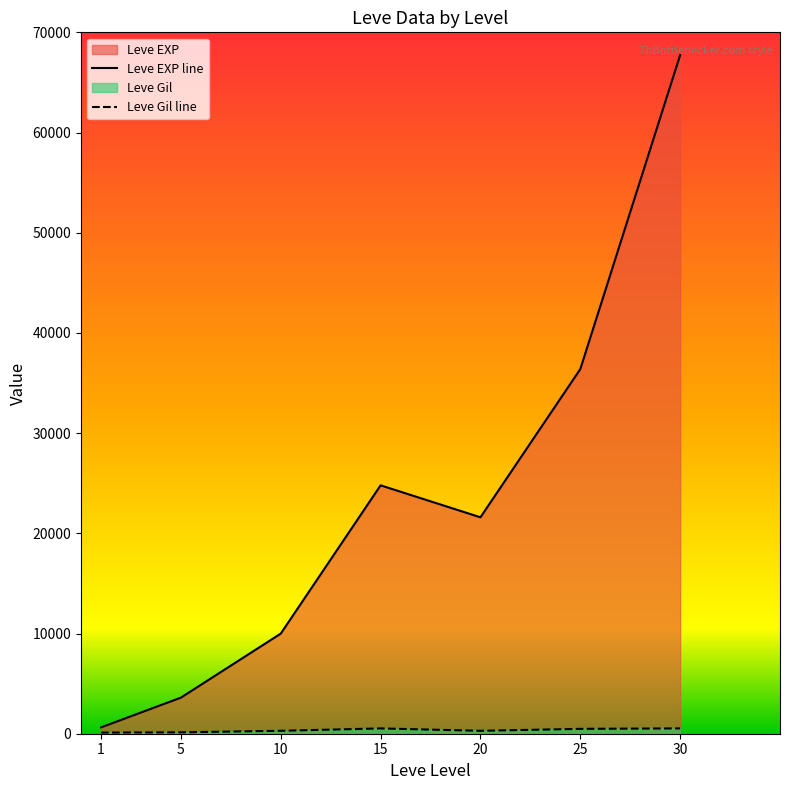

Between 15 and 20, which series saw the biggest shift?

Leve EXP line